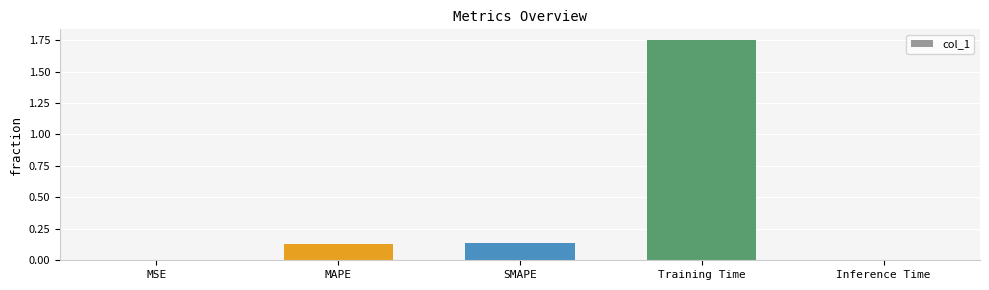

At which category does the chart reach its peak across all series?

Training Time